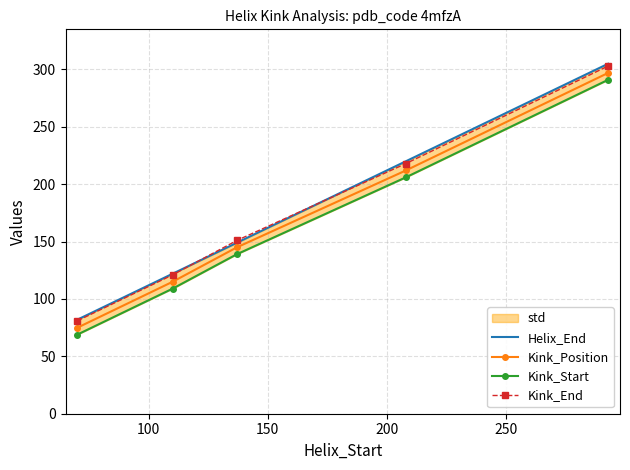

True or false: Kink_End and Kink_Position intersect in this chart.

False